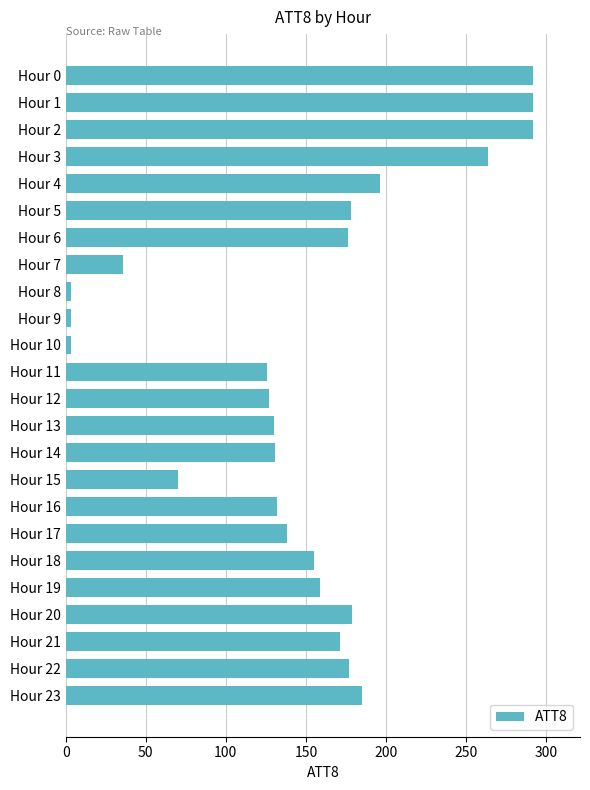

The value at Hour 22 is 256. True or false?

False